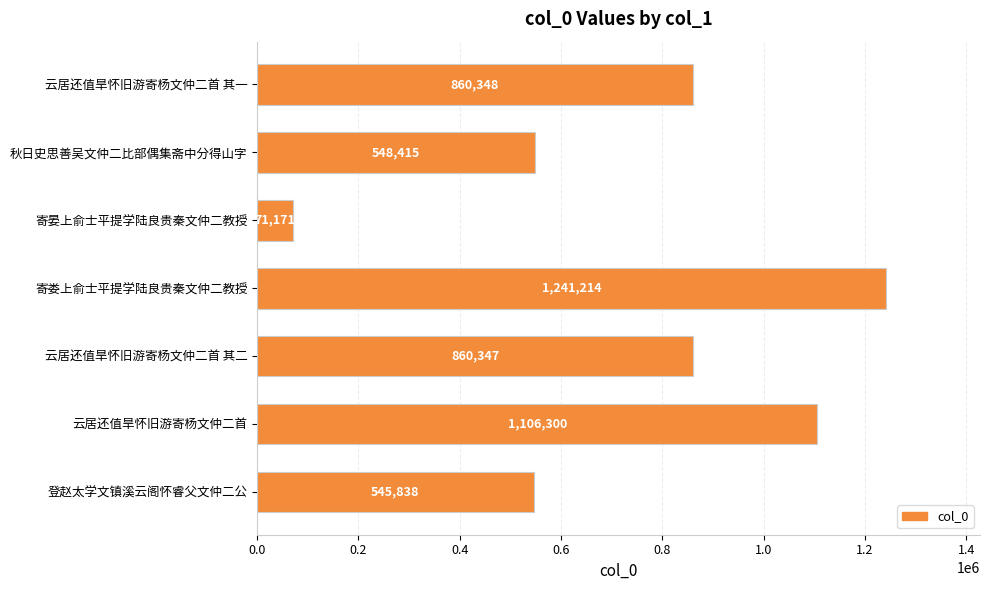

List the labels in order of value, largest first.

寄娄上俞士平提学陆良贵秦文仲二教授, 云居还值旱怀旧游寄杨文仲二首, 云居还值旱怀旧游寄杨文仲二首 其一, 云居还值旱怀旧游寄杨文仲二首 其二, 秋日史思善吴文仲二比部偶集斋中分得山字, 登赵太学文镇溪云阁怀睿父文仲二公, 寄晏上俞士平提学陆良贵秦文仲二教授